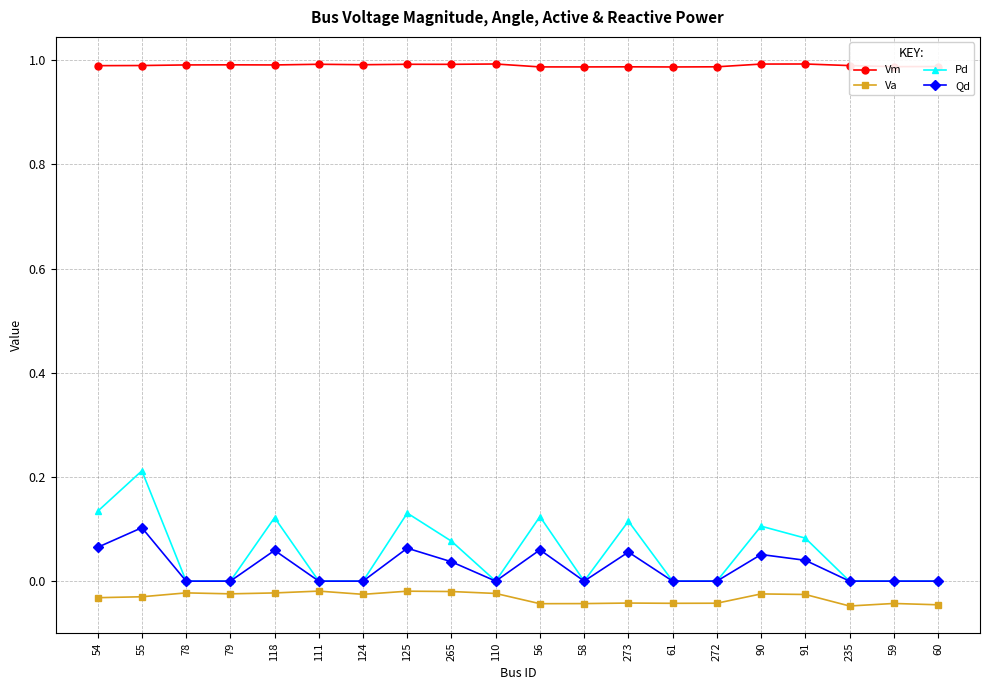

In Va, how many points are higher than both neighbors (excluding endpoints)?

6